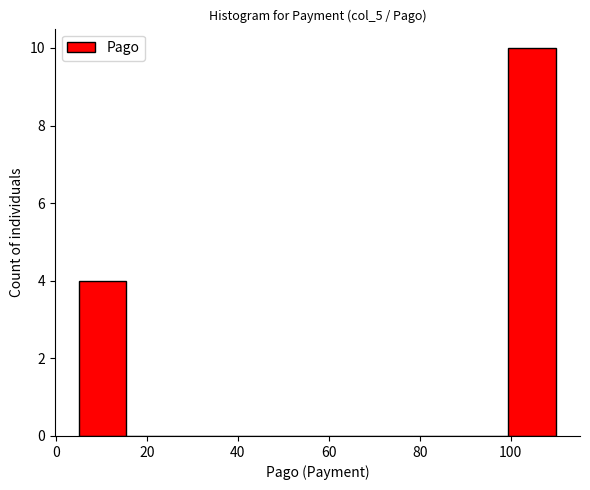

What is the height of the bar covering 5.0 to 15.5 on the x-axis? Neither the bar edges nor the heights are printed on the chart, so give them approximately, as read against the axes.

4